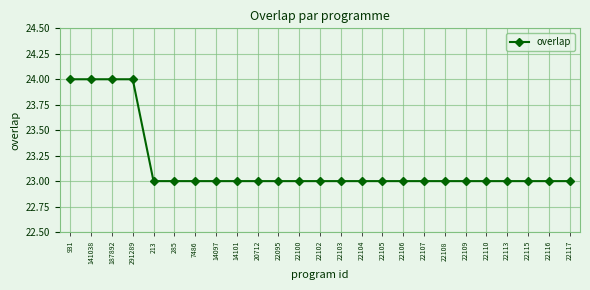

Approximately how many times larger is the value at 20712 compared to 22100?

1.0